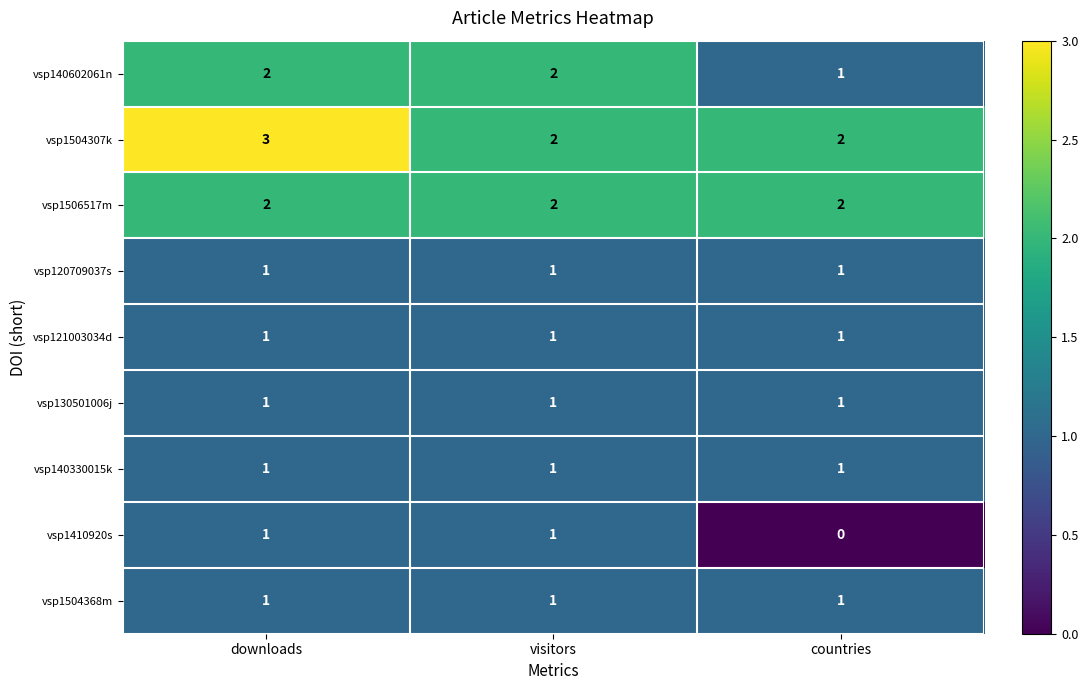

Reading left to right, transcribe all the data shown in this chart.

vsp140602061n: 2	2	1
vsp1504307k: 3	2	2
vsp1506517m: 2	2	2
vsp120709037s: 1	1	1
vsp121003034d: 1	1	1
vsp130501006j: 1	1	1
vsp140330015k: 1	1	1
vsp1410920s: 1	1	0
vsp1504368m: 1	1	1